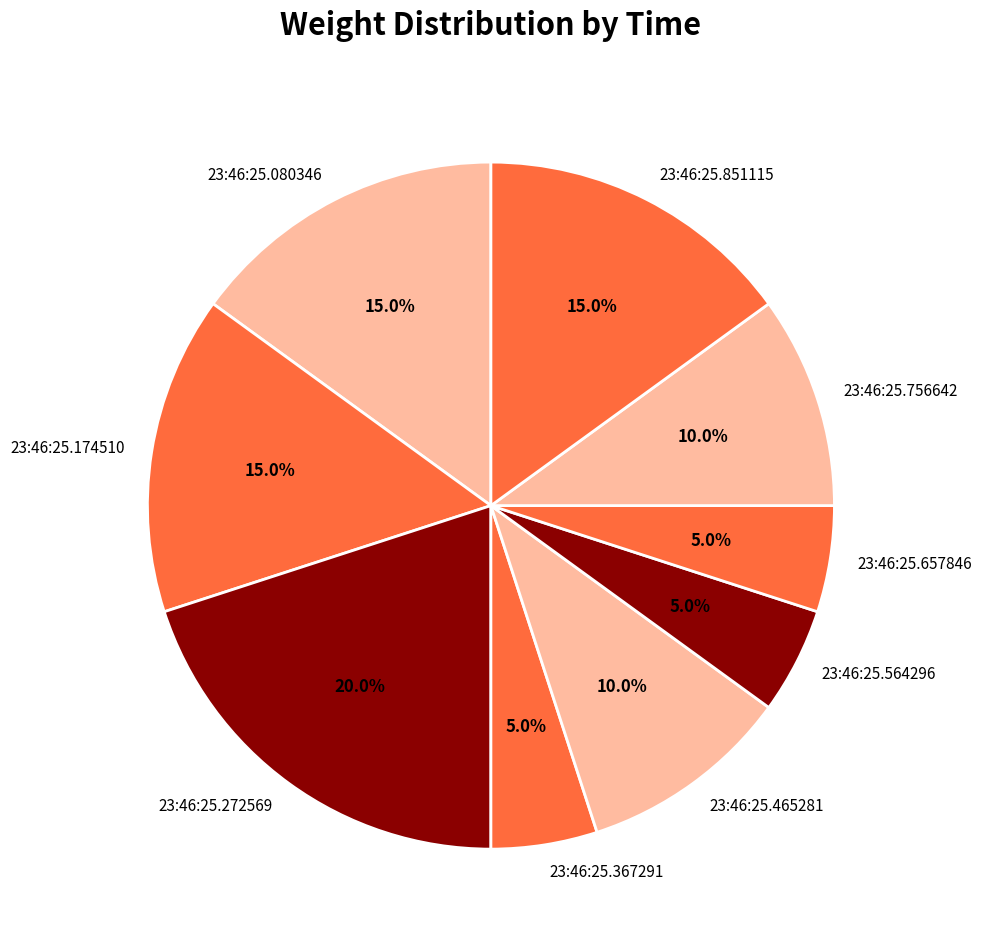

True or false: 23:46:25.367291 accounts for 5% of the total.

True